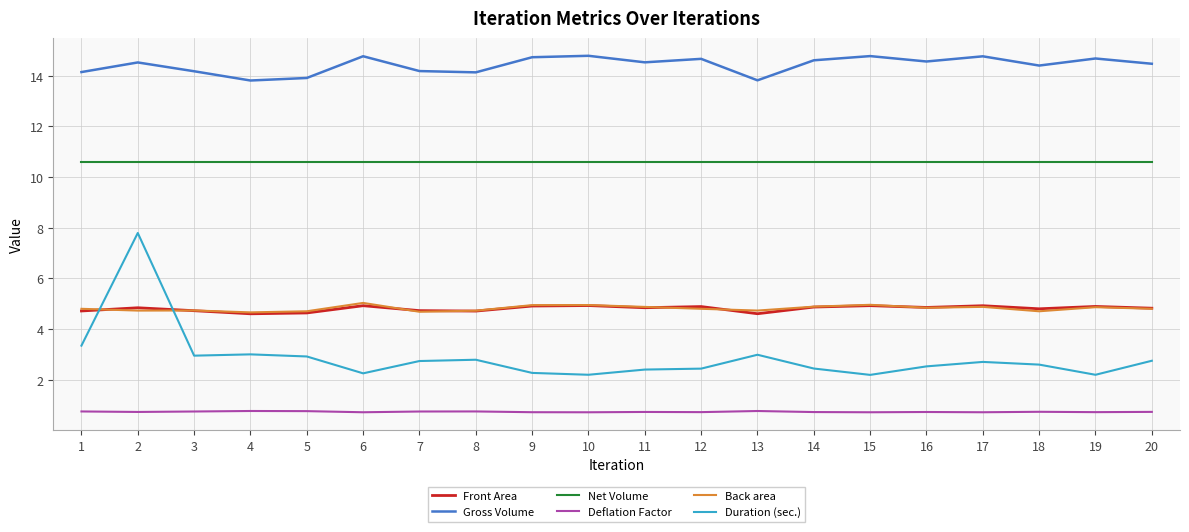

What is the sum of all Front Area values?

96.1